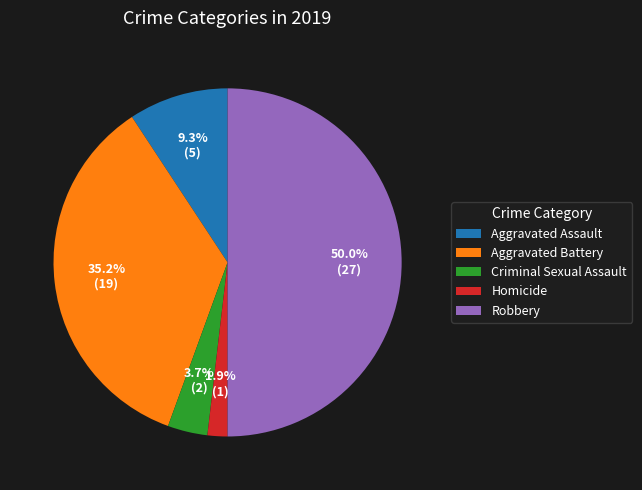

Do Homicide and Criminal Sexual Assault together represent more than half of the pie?

No